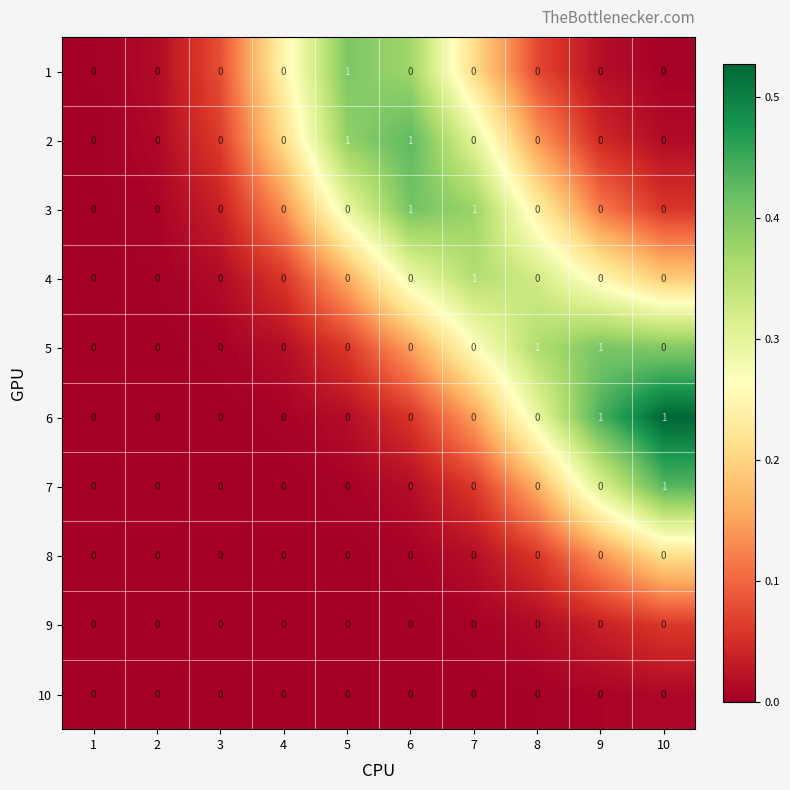

What is the maximum value shown in the chart?

1